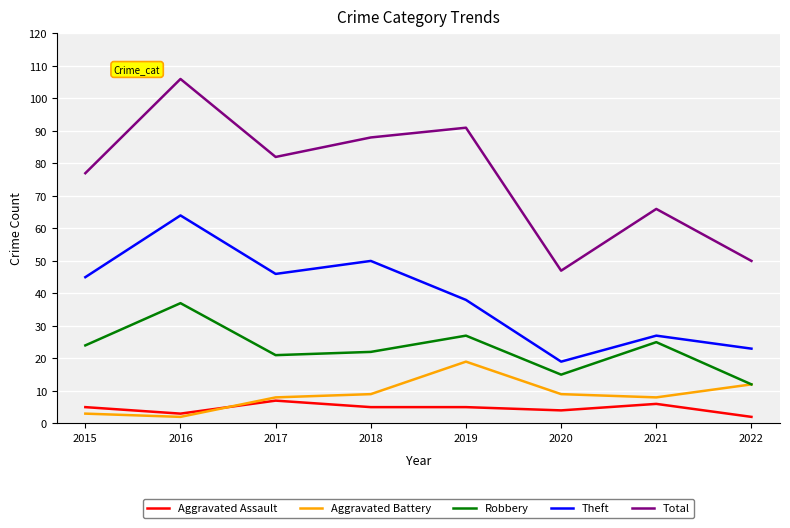

True or false: Total and Robbery intersect in this chart.

False